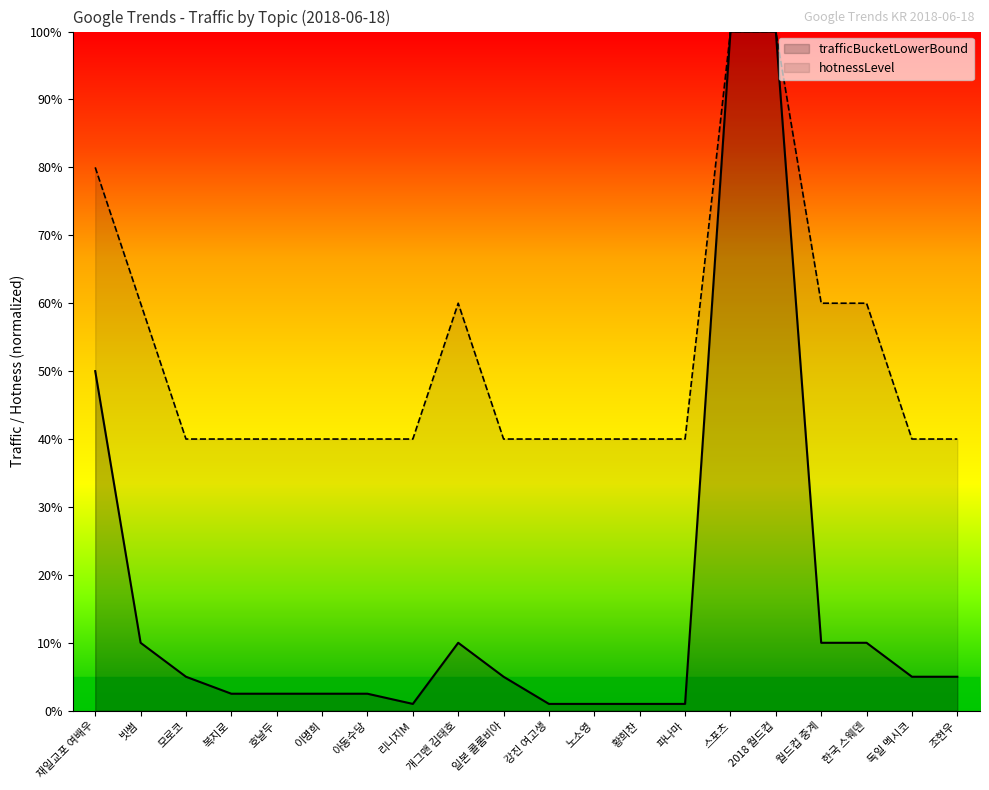

What is the difference between the maximum and minimum values in the trafficBucketLowerBound series?

99.0